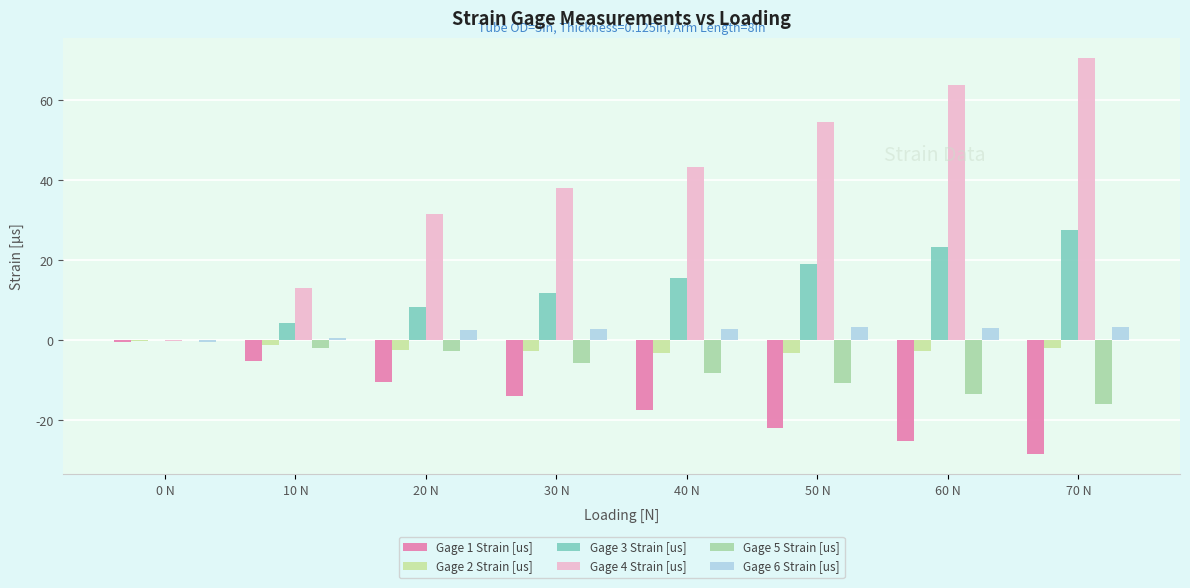

Which category has the highest value in the Gage 3 Strain [us] series?

70 N